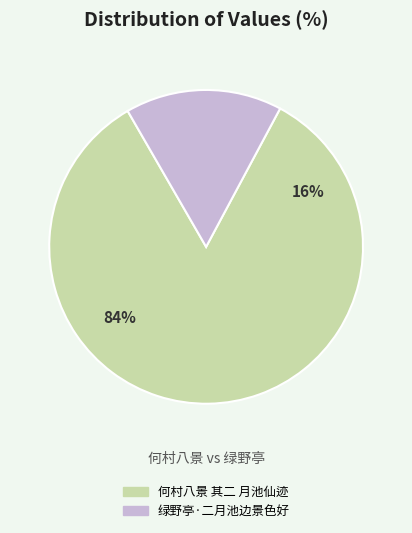

Count the number of slices in the pie.

2